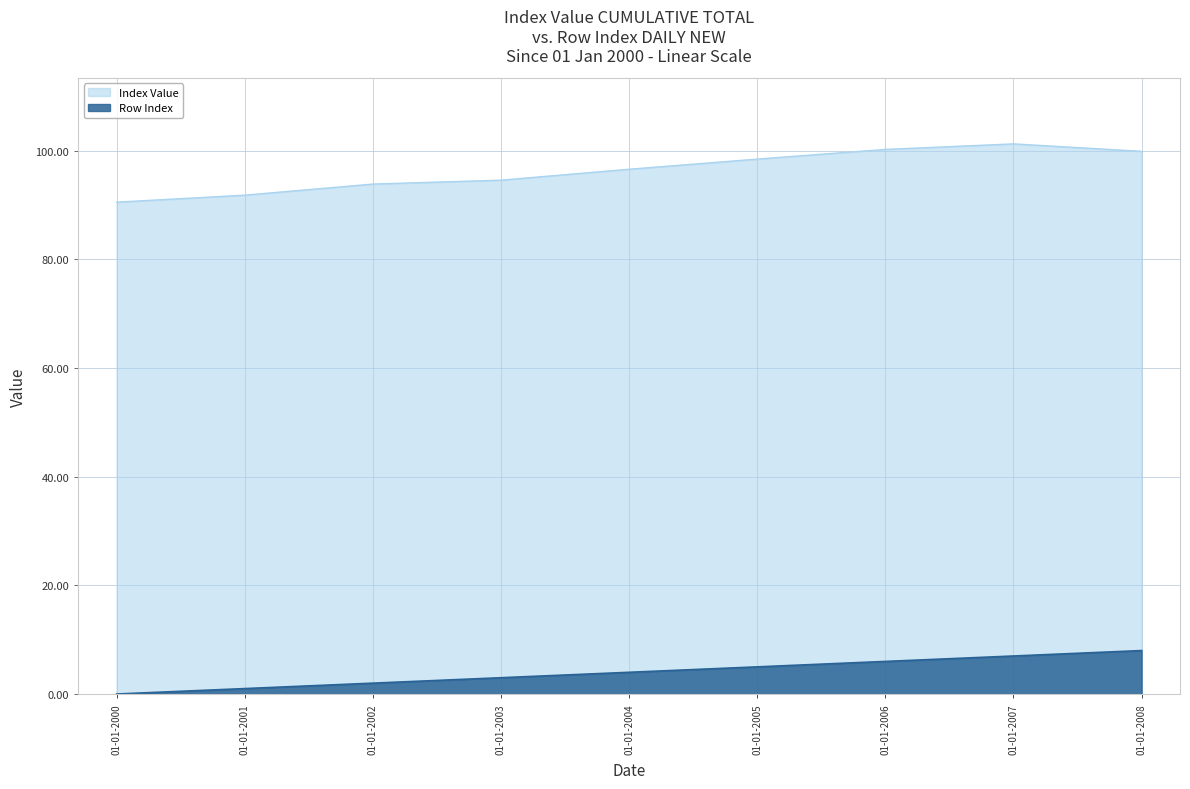

Does the chart display data point markers on the line(s)?

No